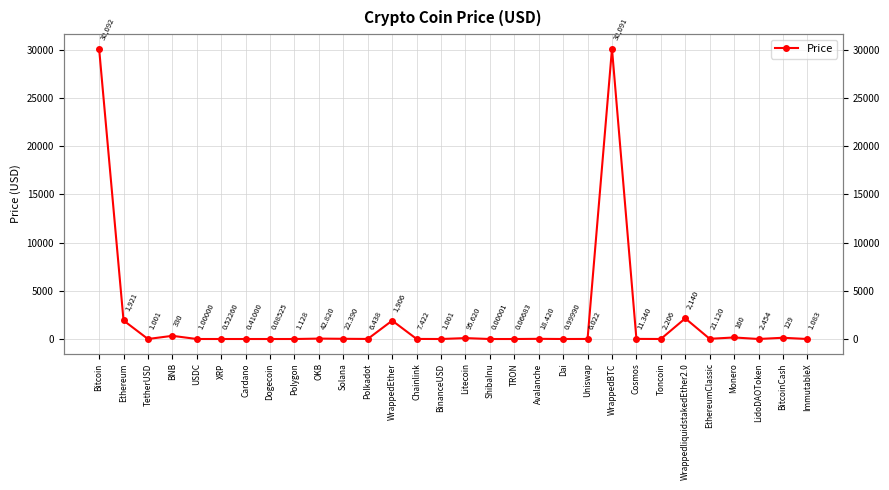

What is the sum of all values?

67012.8